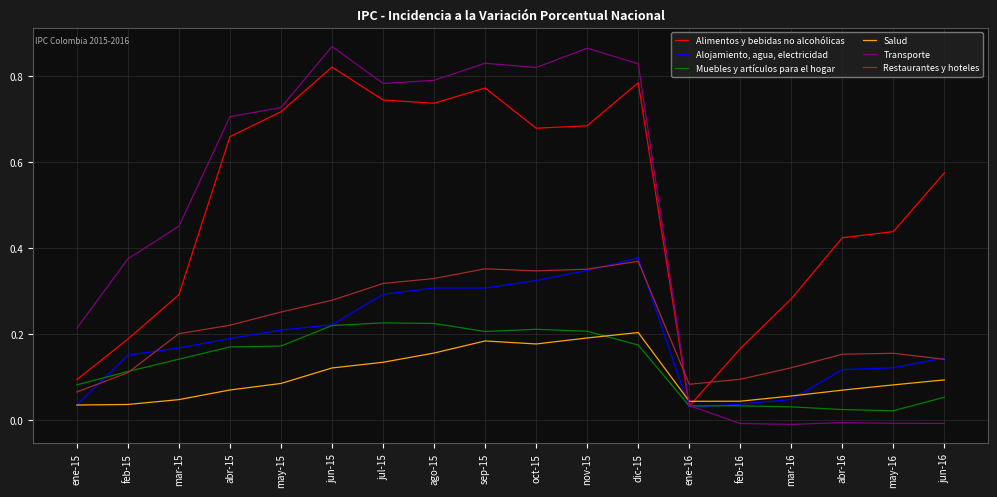

Is the value of Restaurantes y hoteles at sep-15 greater than the value of Transporte at ago-15?

No